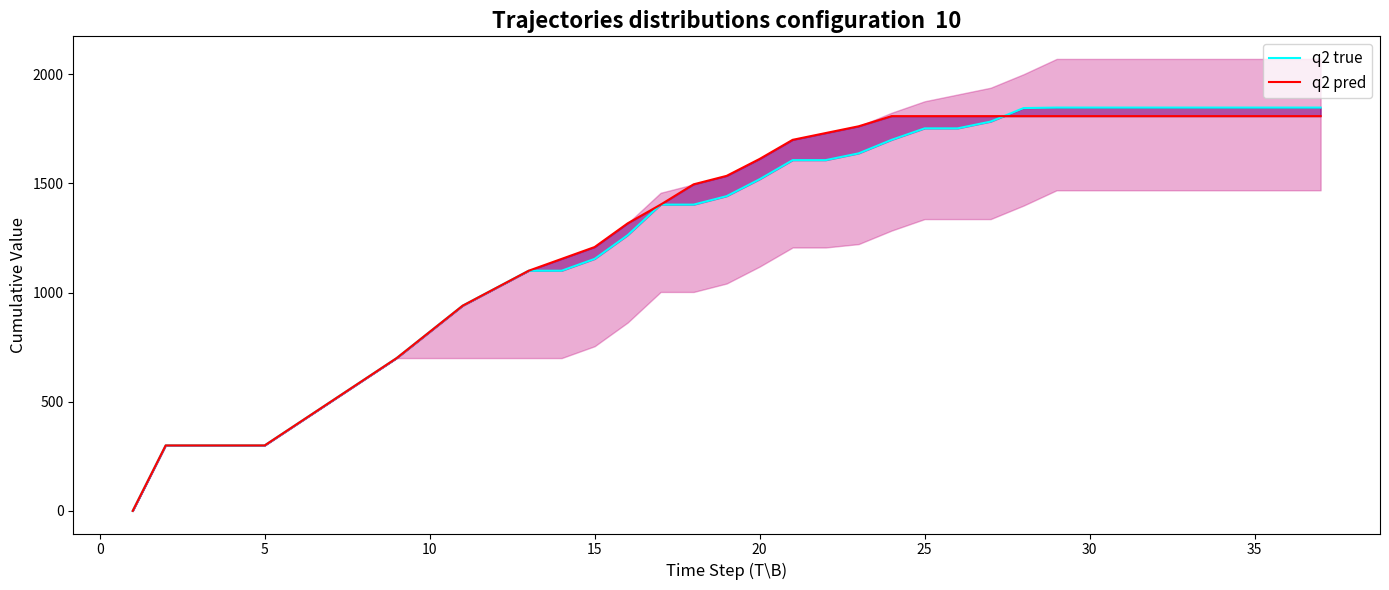

How many times do q2 pred and q2 true cross each other?

1